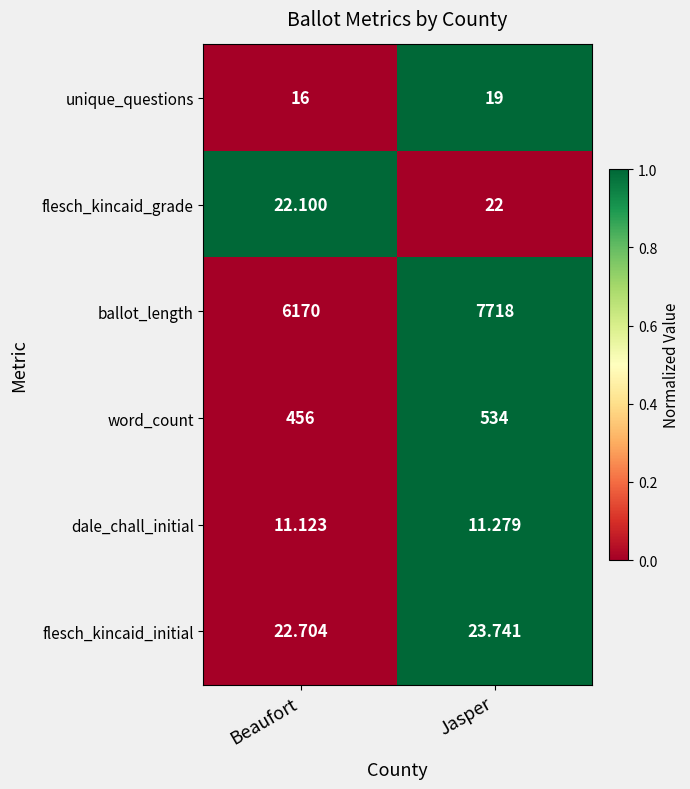

Which series has the largest total across all categories?

ballot_length